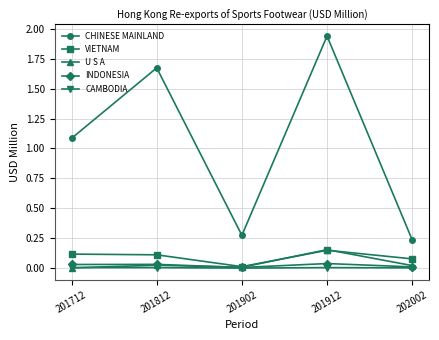

At which label is CHINESE MAINLAND closest to 1?

201712